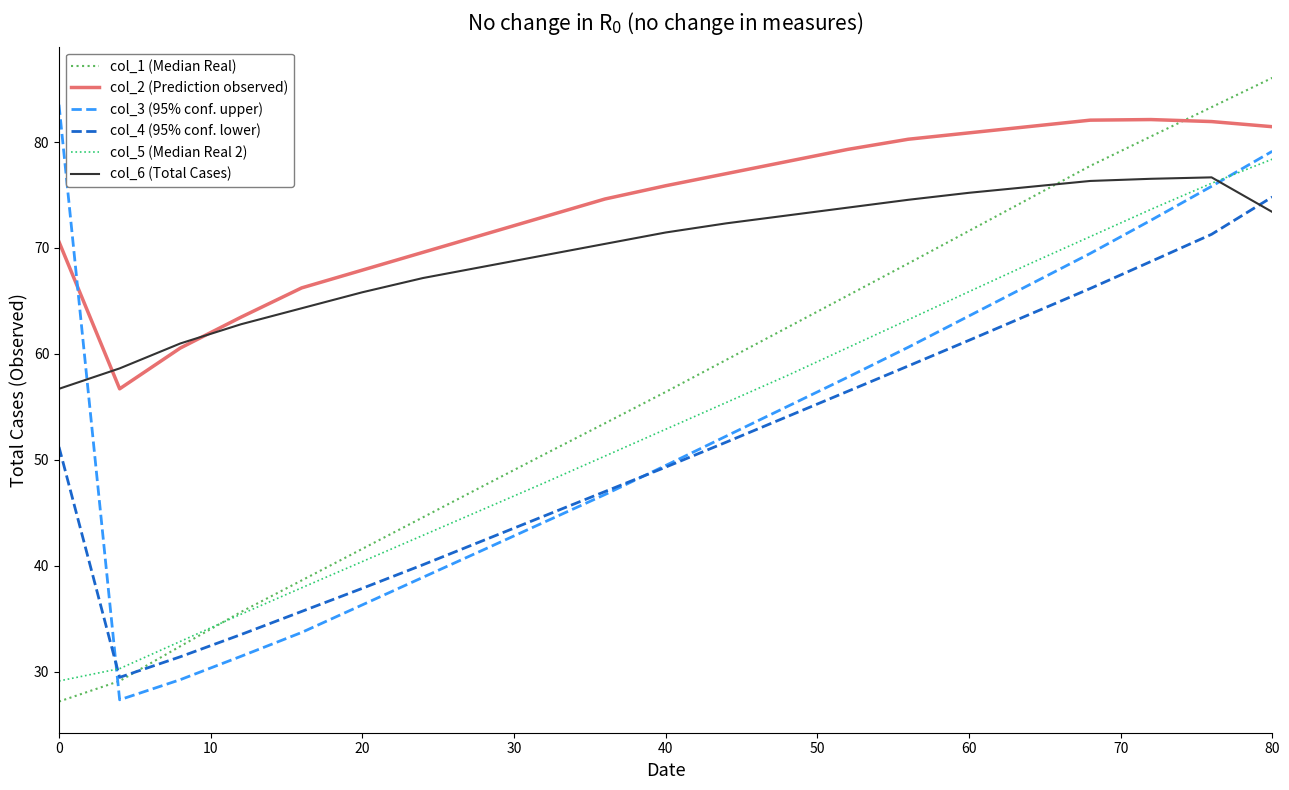

Rank the series by their maximum value, from lowest to highest.

col_4 (95% conf. lower), col_6 (Total Cases), col_5 (Median Real 2), col_2 (Prediction observed), col_3 (95% conf. upper), col_1 (Median Real)